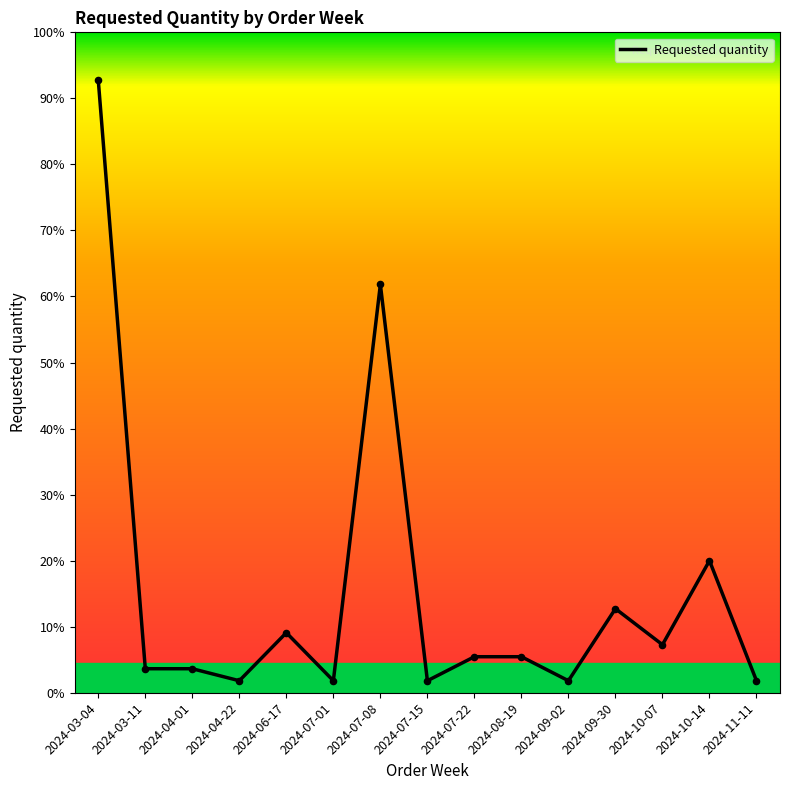

What is the change in value from 2024-04-01 to 2024-09-02?

-2